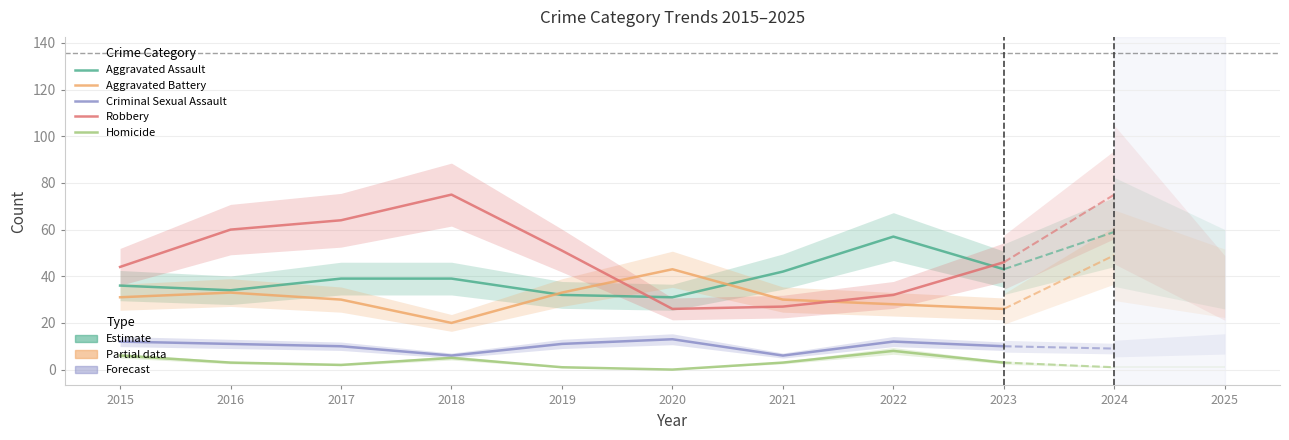

What is the spread (max minus min) of values at 2022?

49